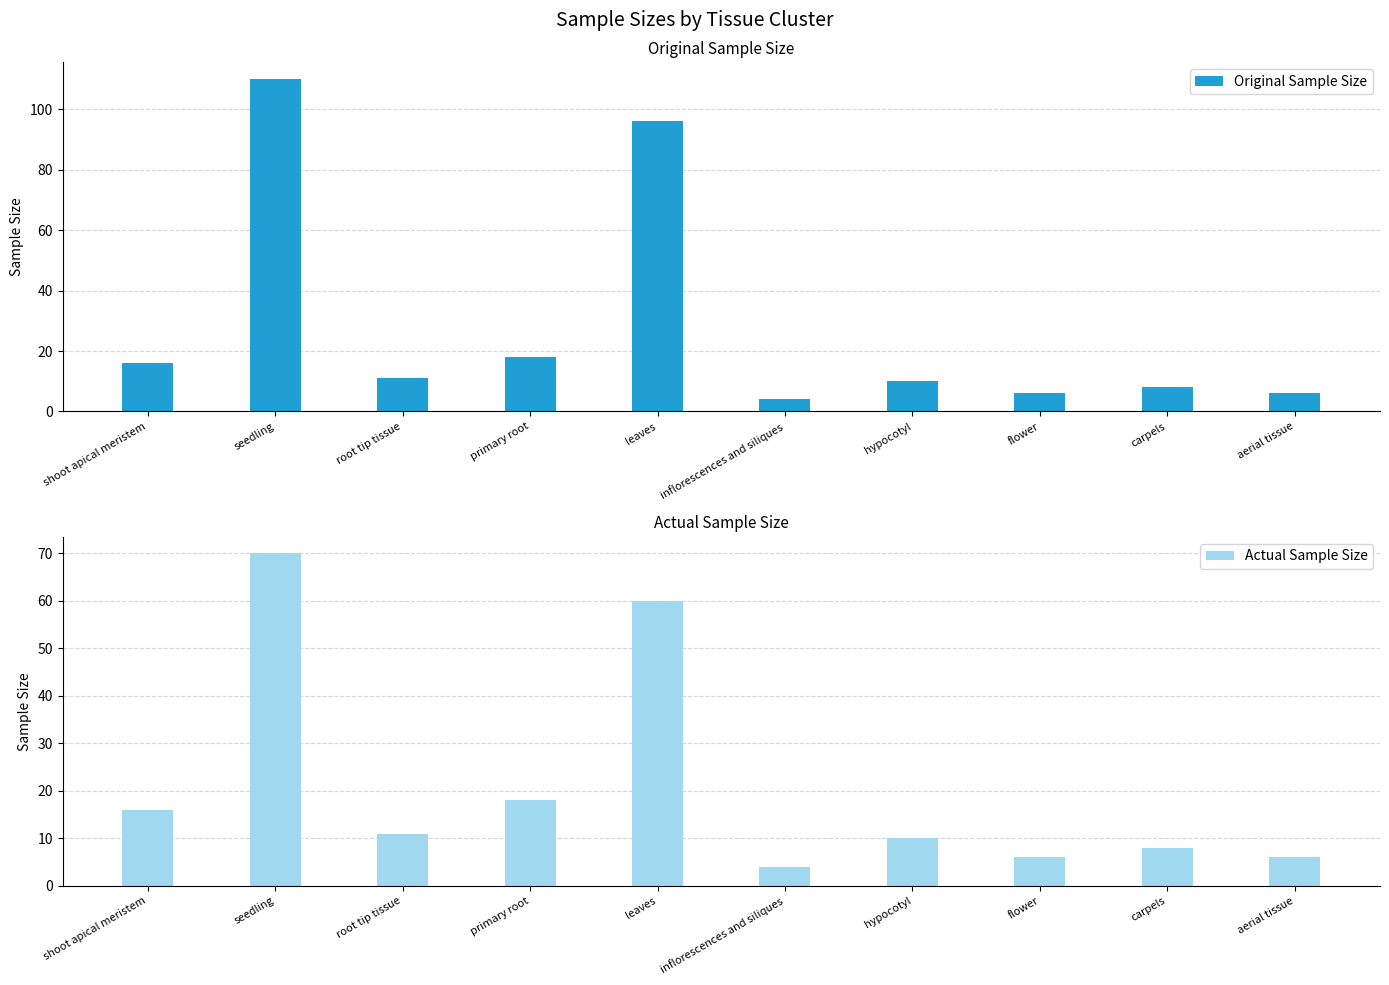

What is the difference between the maximum and minimum values in the Actual Sample Size series?

66